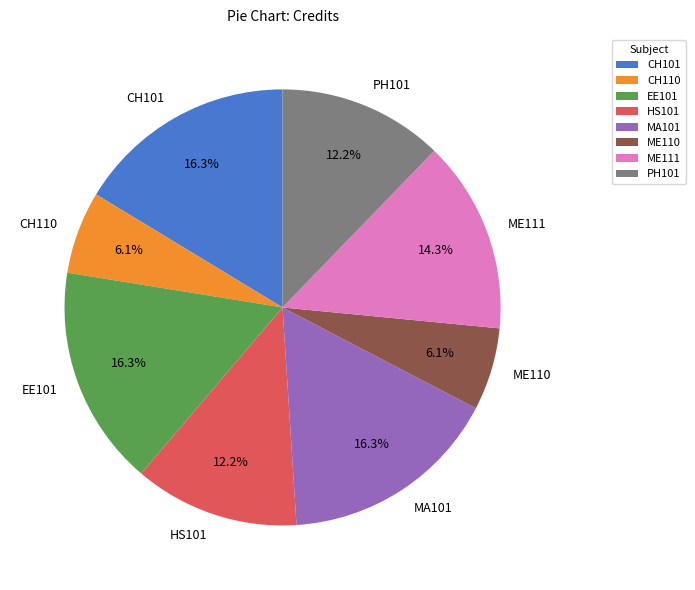

Is there any slice that represents more than half of the pie?

No